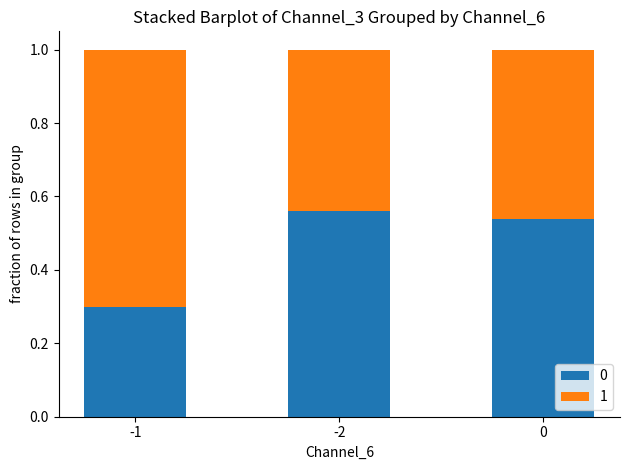

At how many categories does at least one series exceed 0?

3